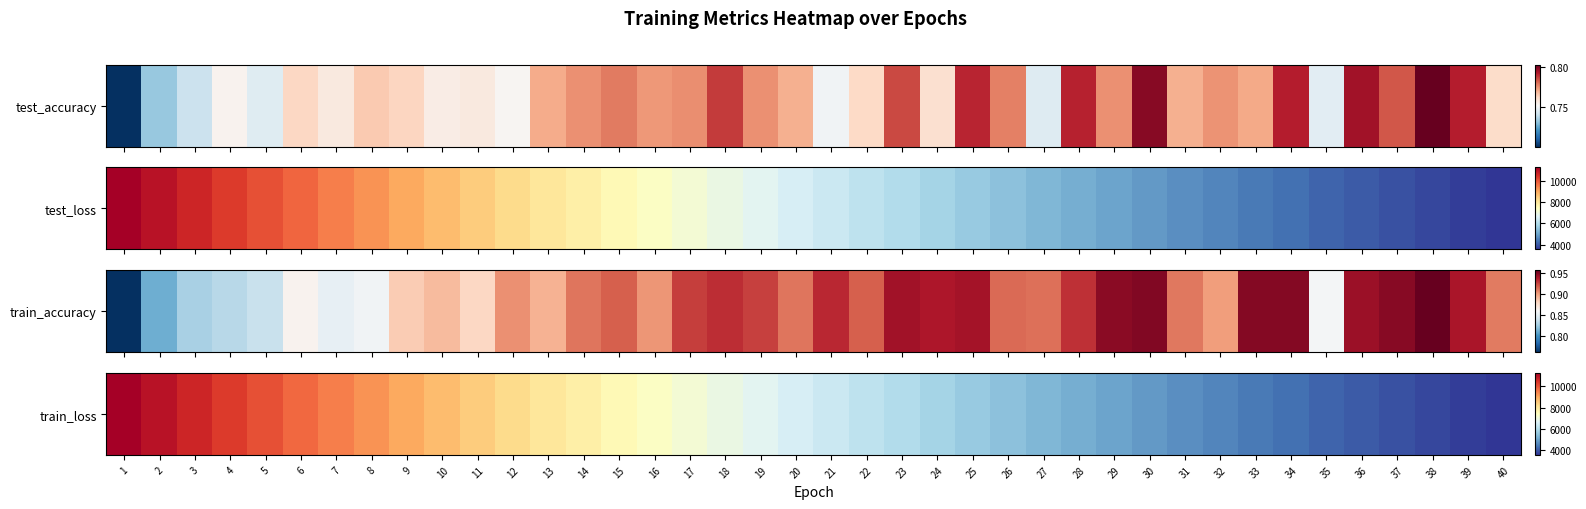

List the labels in order of value, smallest first.

40, 39, 38, 37, 36, 35, 34, 33, 32, 31, 30, 29, 28, 27, 26, 25, 24, 23, 22, 21, 20, 19, 18, 17, 16, 15, 14, 13, 12, 11, 10, 9, 8, 7, 6, 5, 4, 3, 2, 1